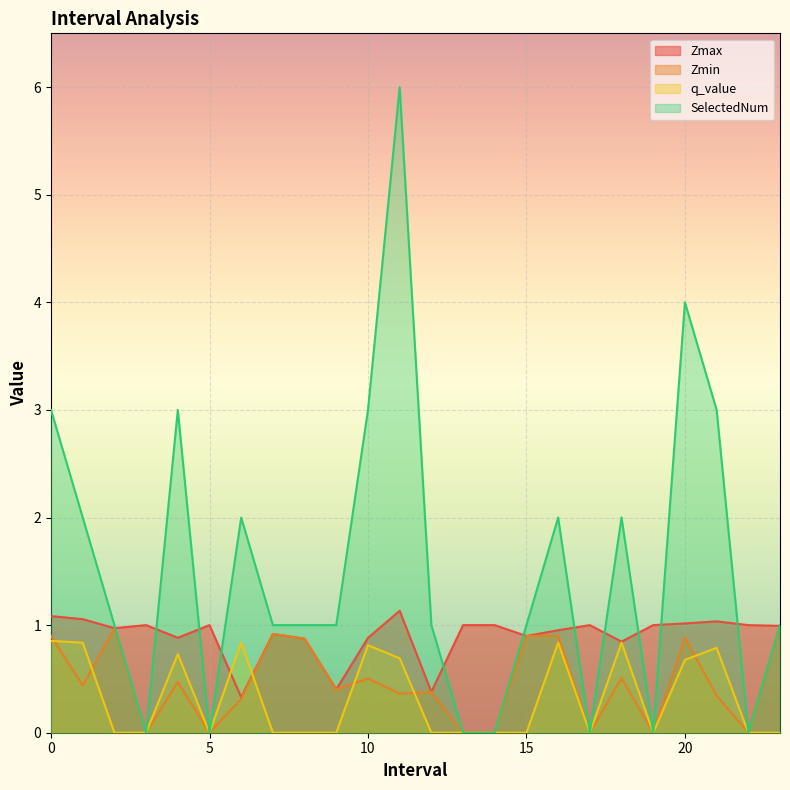

Reading left to right, list all the values displayed in this chart.

Zmax: 1.1	1.1	1.0	1.0	0.9	1.0	0.3	0.9	0.9	0.4	0.9	1.1	0.4	1.0	1.0	0.9	1.0	1.0	0.8	1.0	1.0	1.0	1.0	1.0
Zmin: 0.9	0.4	1.0	0.0	0.5	0.0	0.3	0.9	0.9	0.4	0.5	0.4	0.4	0.0	0.0	0.9	0.9	0.0	0.5	0.0	0.9	0.3	0.0	1.0
q_value: 0.9	0.8	-0.0	0.0	0.7	0.0	0.8	-0.0	-0.0	-0.0	0.8	0.7	-0.0	0.0	0.0	-0.0	0.8	0.0	0.8	0.0	0.7	0.8	0.0	-0.0
SelectedNum: 3.0	2.0	1.0	0.0	3.0	0.0	2.0	1.0	1.0	1.0	3.0	6.0	1.0	0.0	0.0	1.0	2.0	0.0	2.0	0.0	4.0	3.0	0.0	1.0